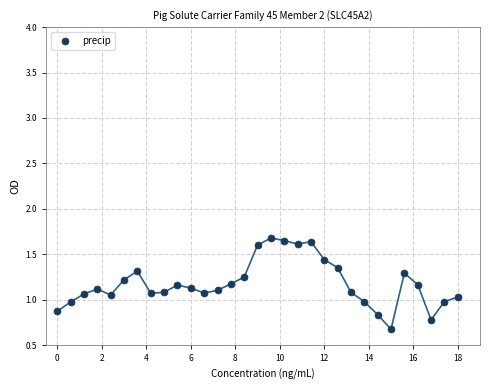

What is the range of Y values (max minus min)?

1.0